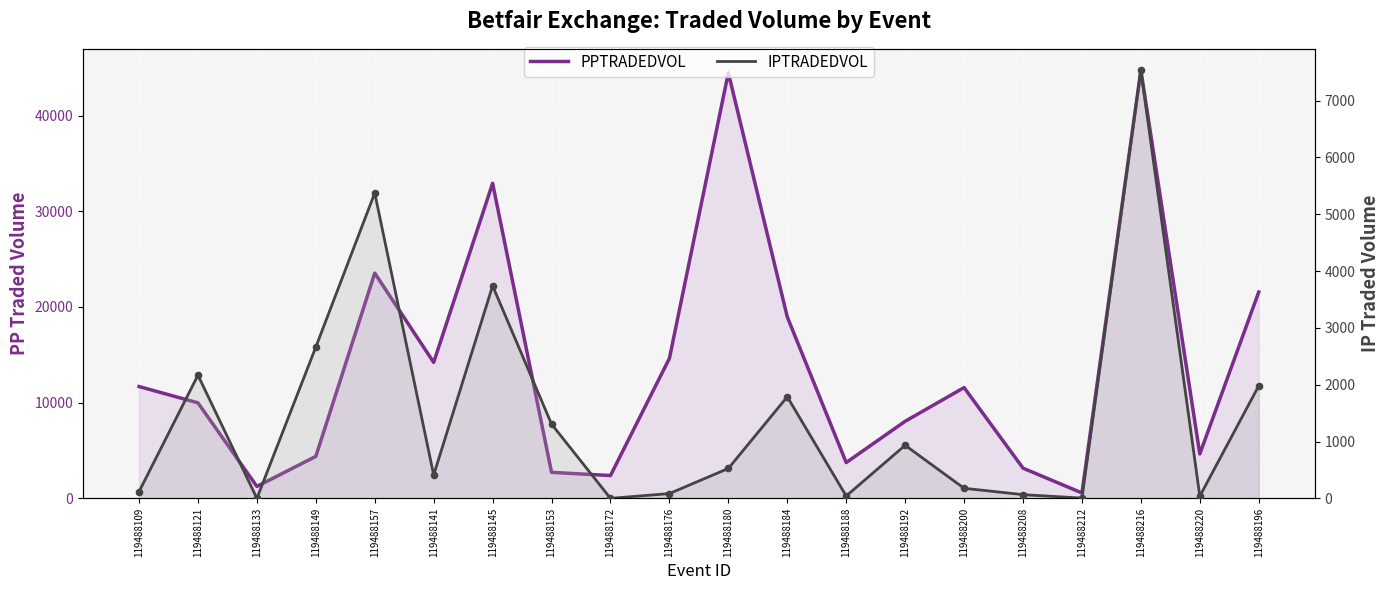

Which series has the largest Y range (max minus min)?

PPTRADEDVOL